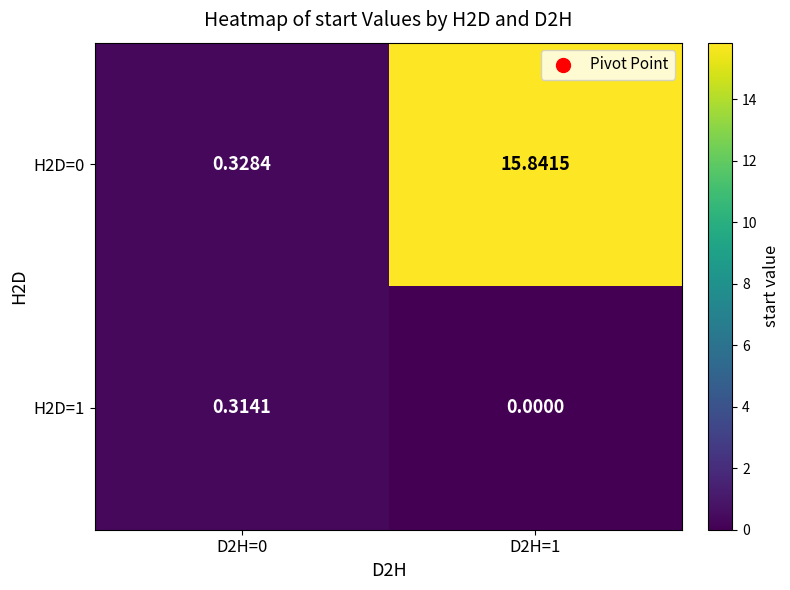

At which category does the chart reach its minimum across all series?

D2H=1